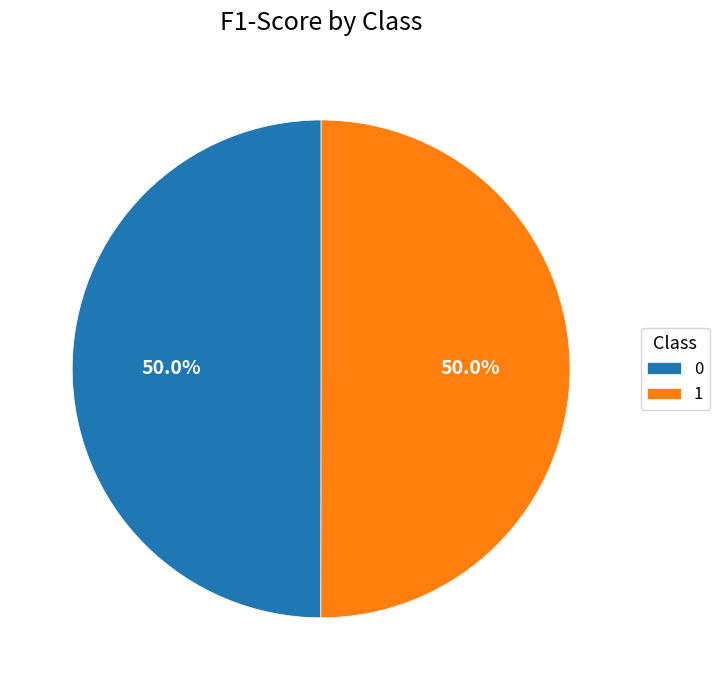

What percentage is NOT represented by 1?

50.0%